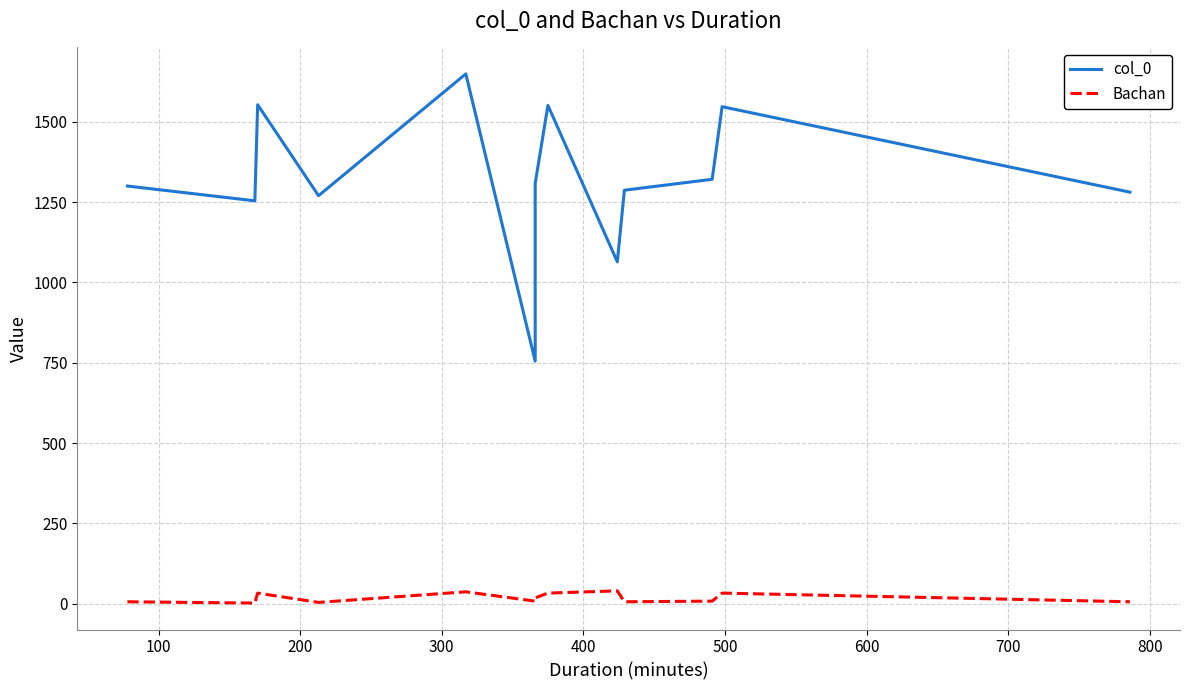

List the series in order of their overall mean, highest first.

col_0, Bachan